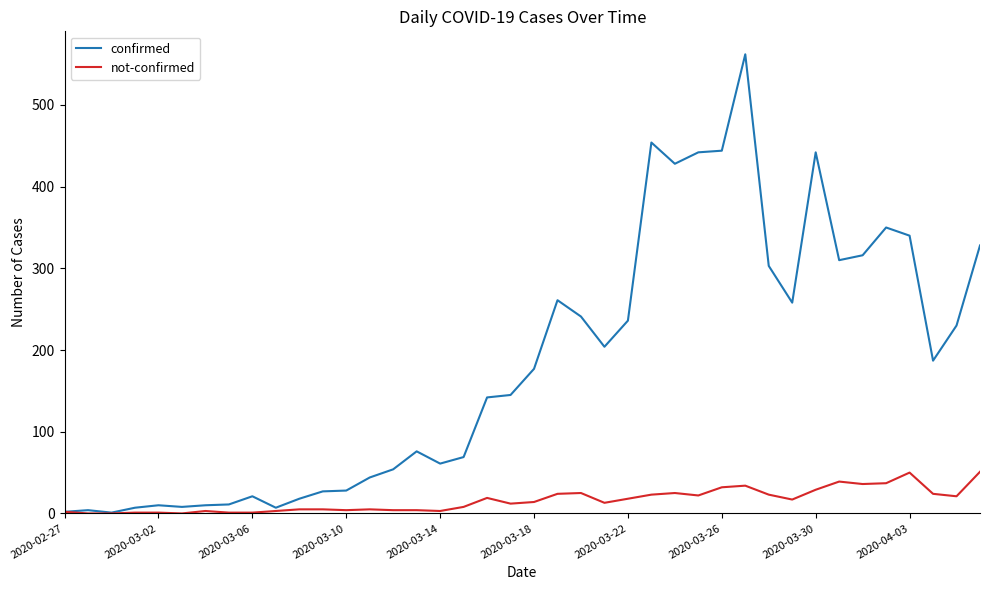

Which series has the largest total across all categories?

confirmed